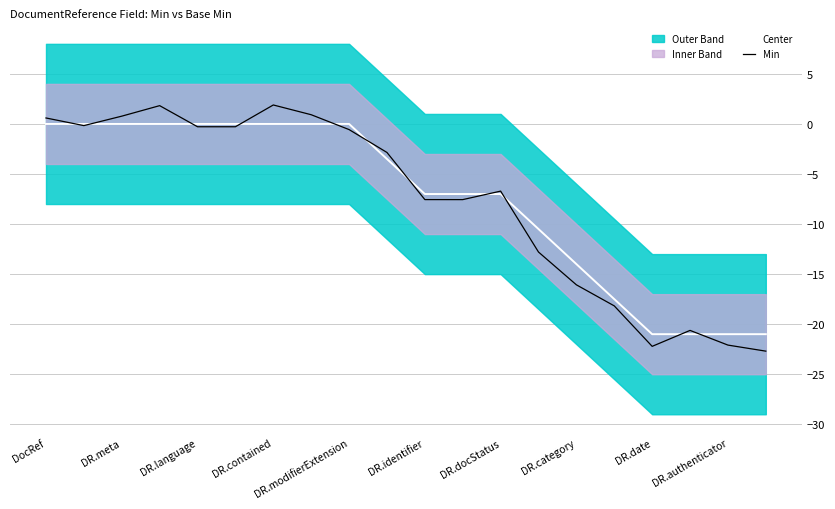

Which series has the largest total across all categories?

Center